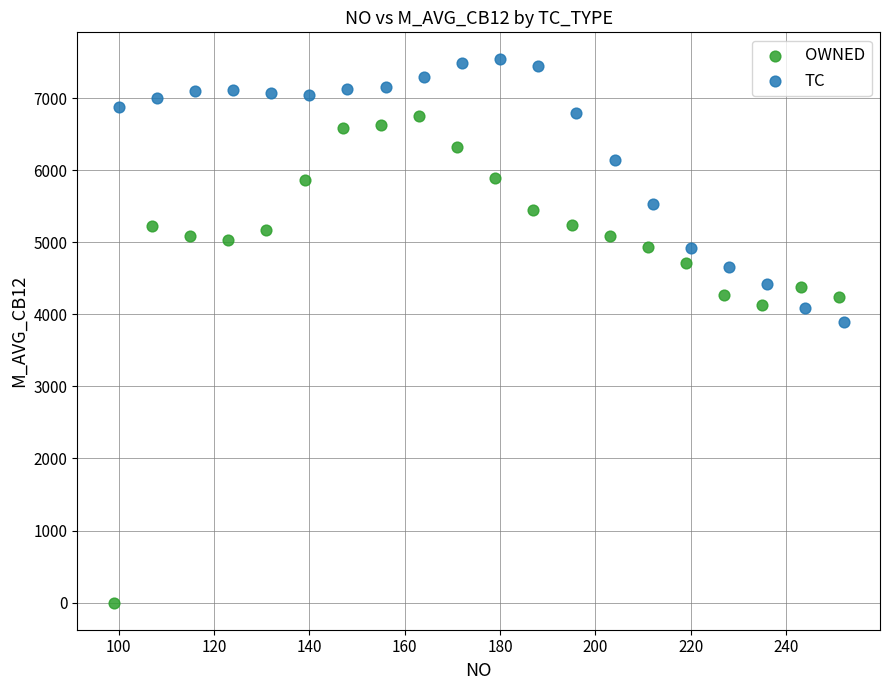

Which series contains the highest Y value?

TC